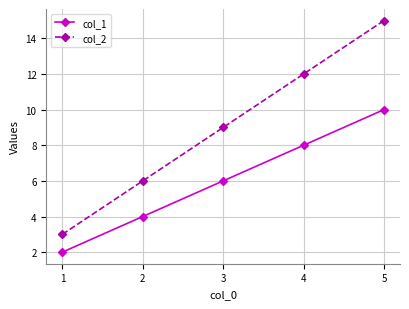

Is this an area chart (filled region under the line)?

No